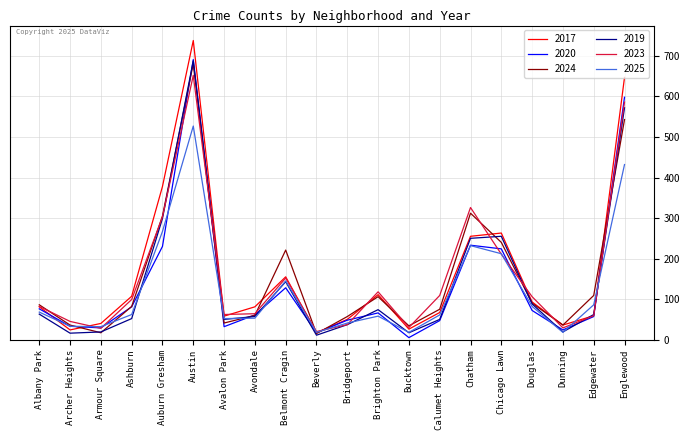

What is the sum of the 2019 values at Austin and Dunning?

707